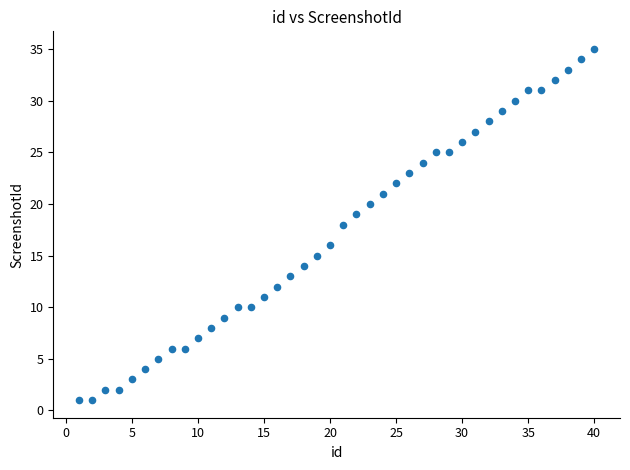

What is the range of Y values (max minus min)?

34